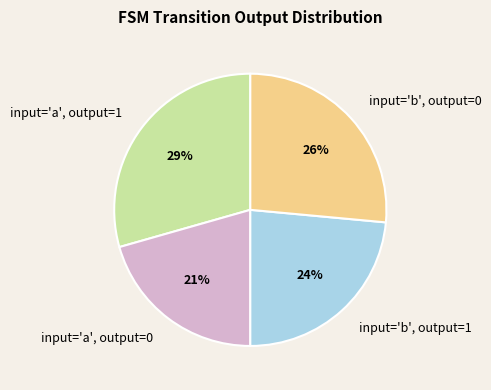

To the nearest percent, what is the combined percentage of input='b', output=1 and input='a', output=1?

53%